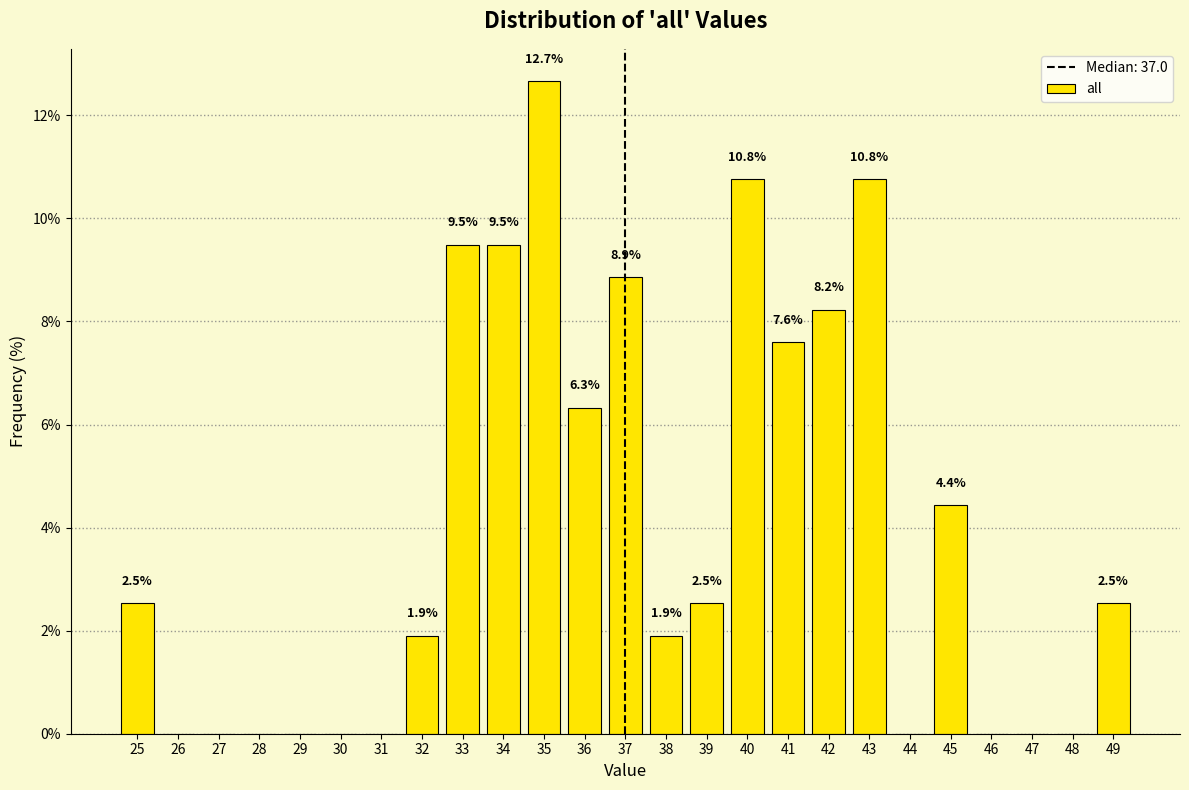

Over which range of the x-axis is the bar tallest?

34.5 to 35.5